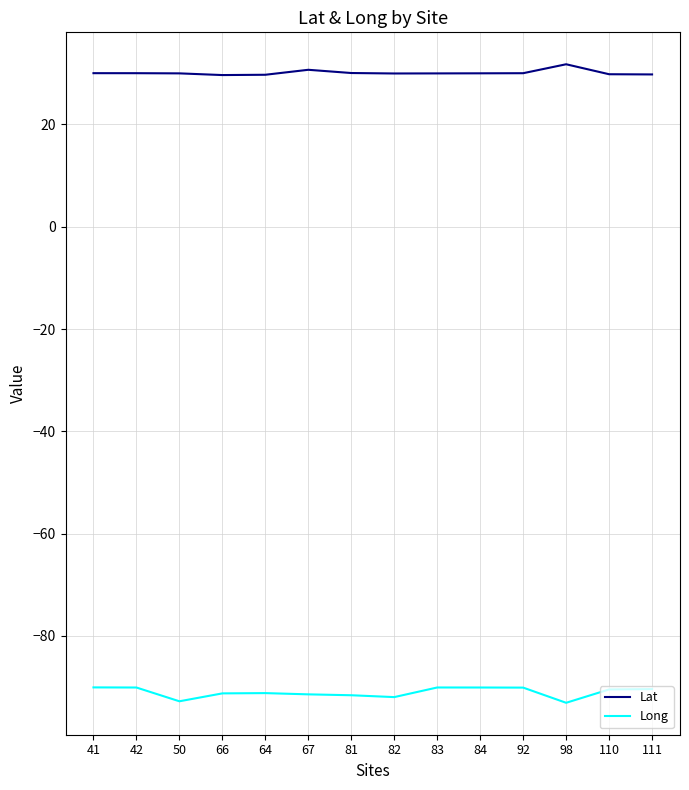

What are all the series names shown in the legend?

Lat, Long